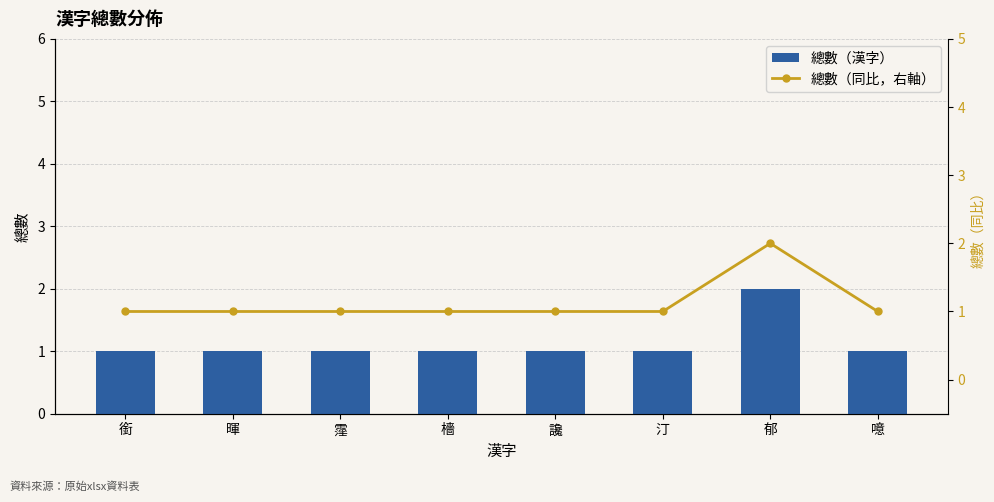

Count the number of data series in this chart.

2